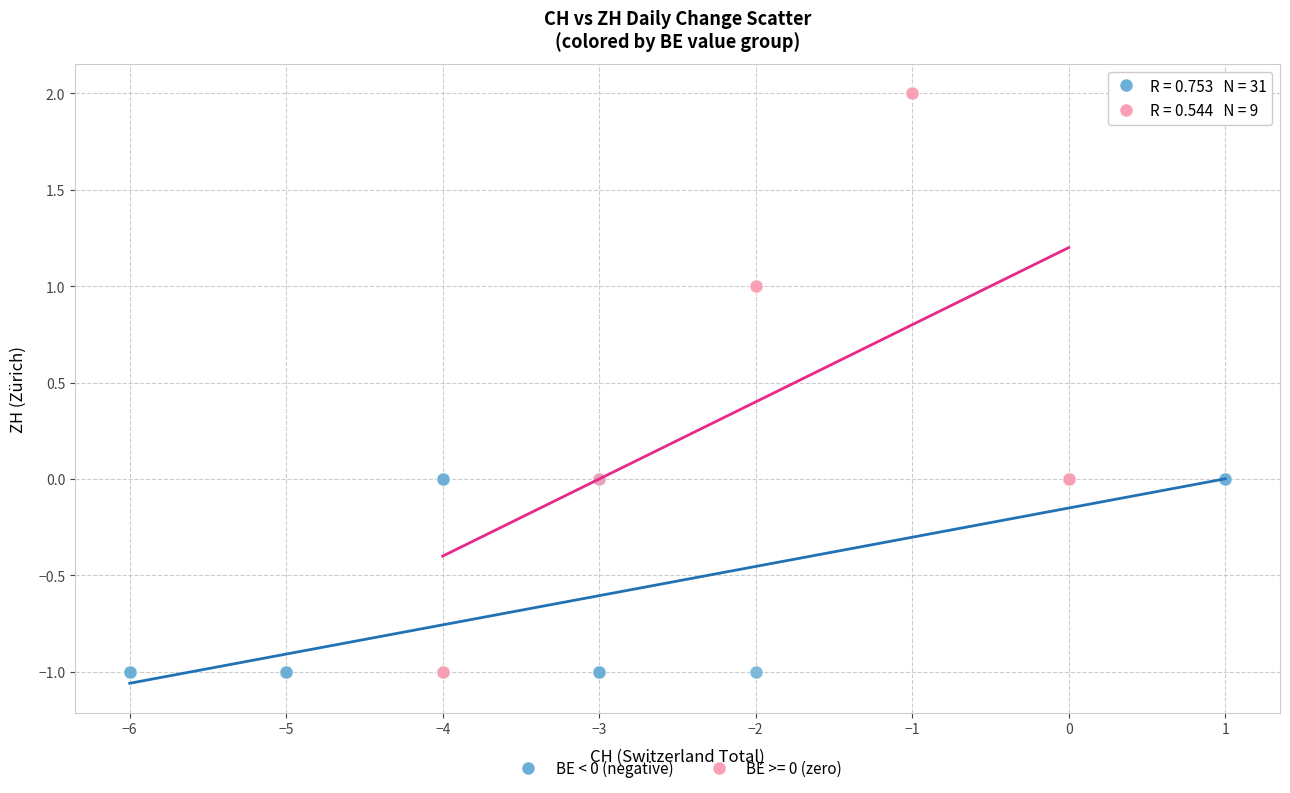

Which series has the widest spread of Y values?

BE >= 0 (zero)